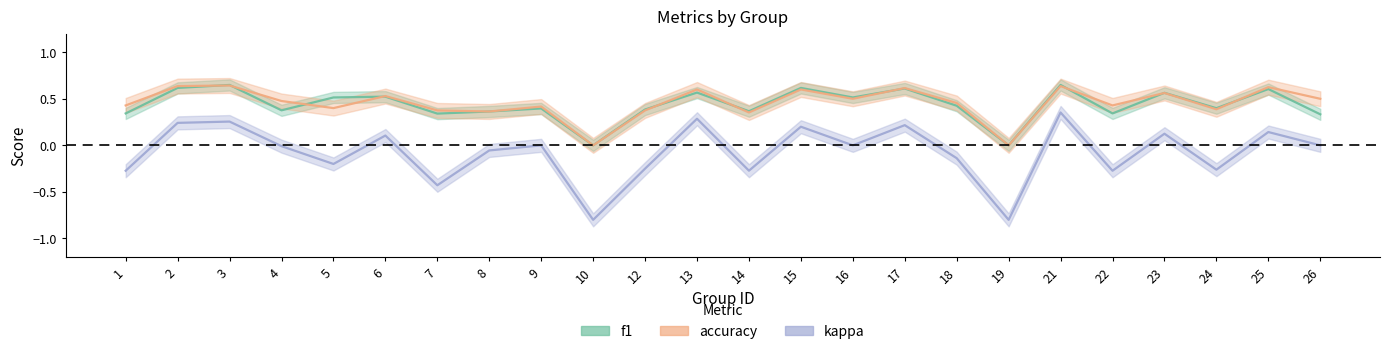

How many series are shown in this chart?

3